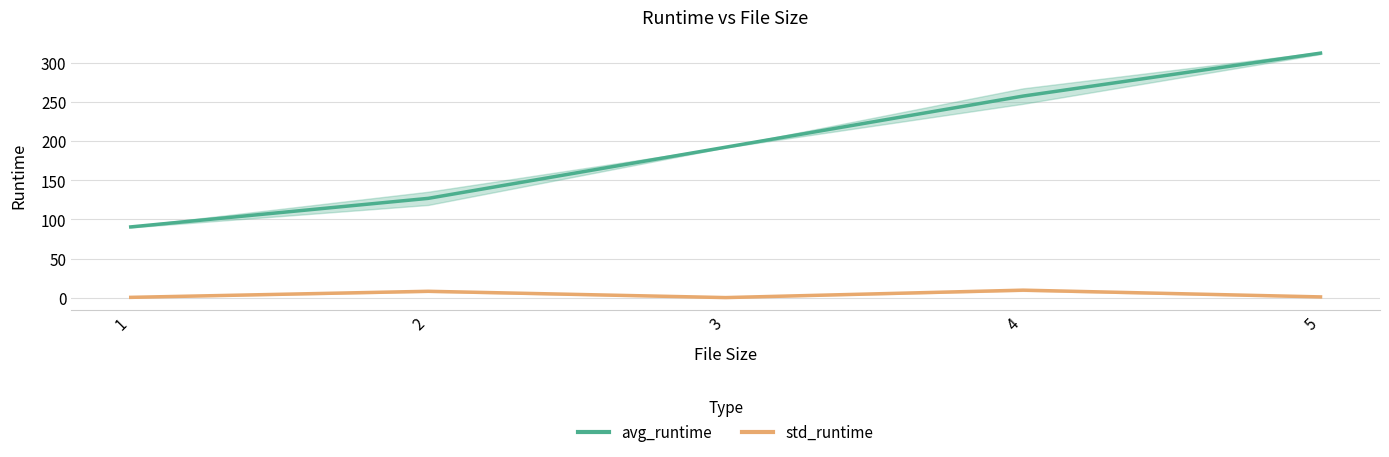

True or false: avg_runtime has a value of 372.9 at 4.

False